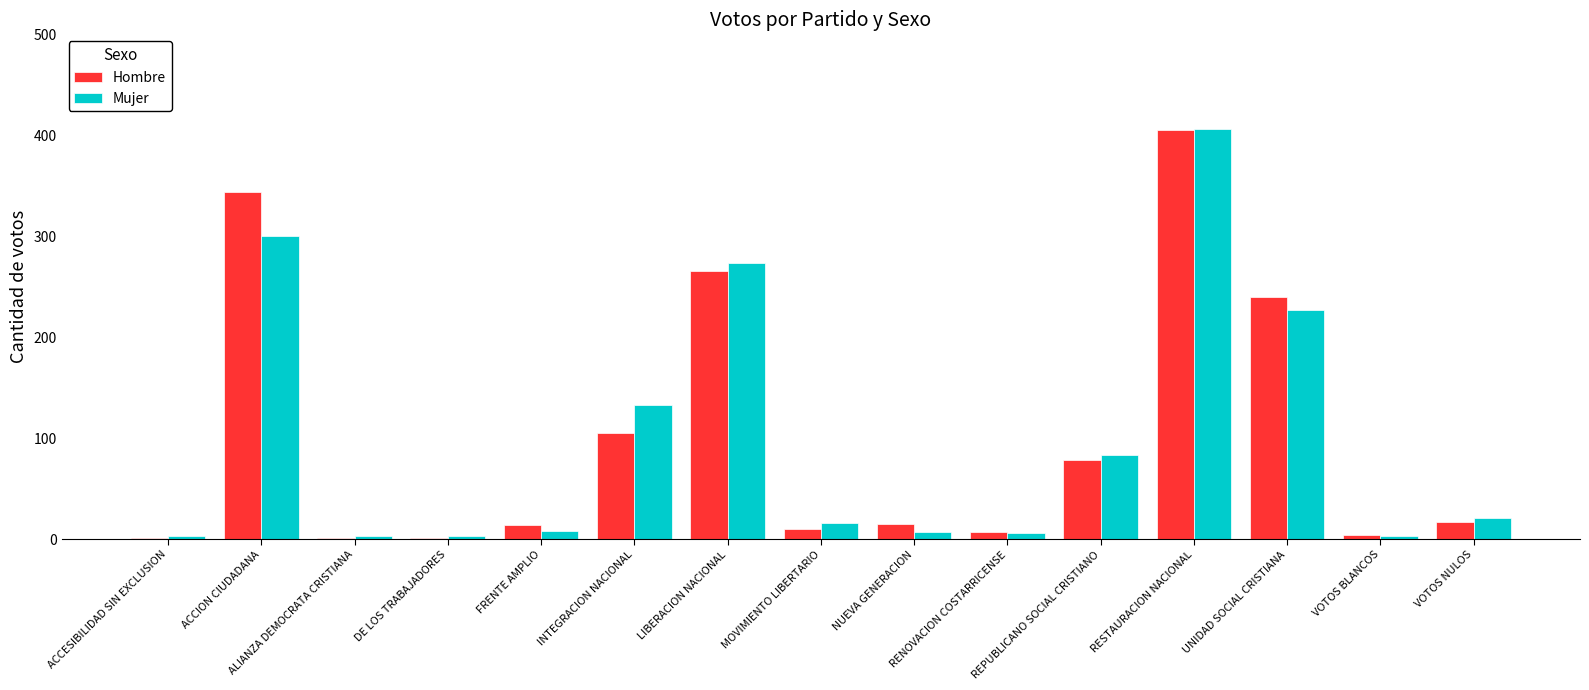

What is the maximum value shown in the chart?

406